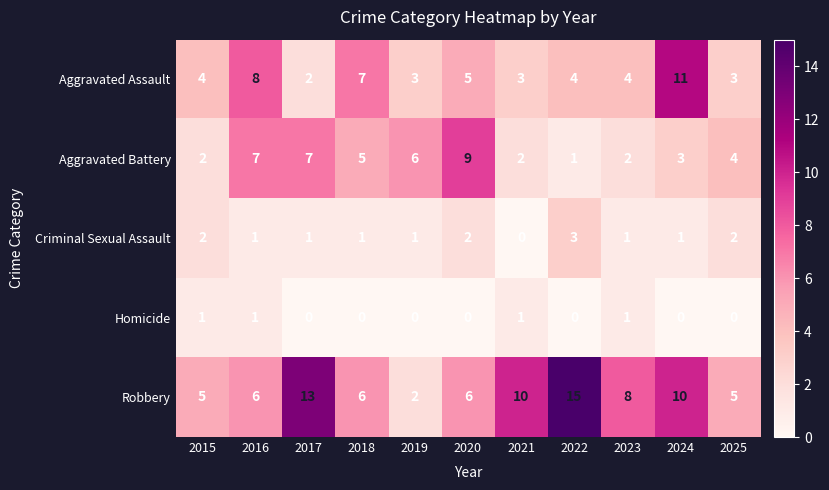

What is the sum of all Criminal Sexual Assault values?

15